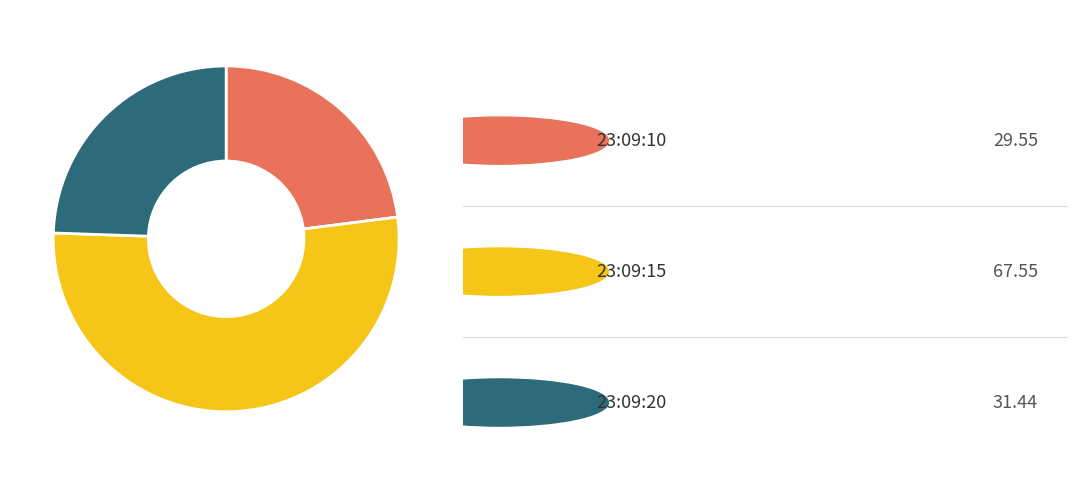

Is there a majority slice in this chart?

Yes